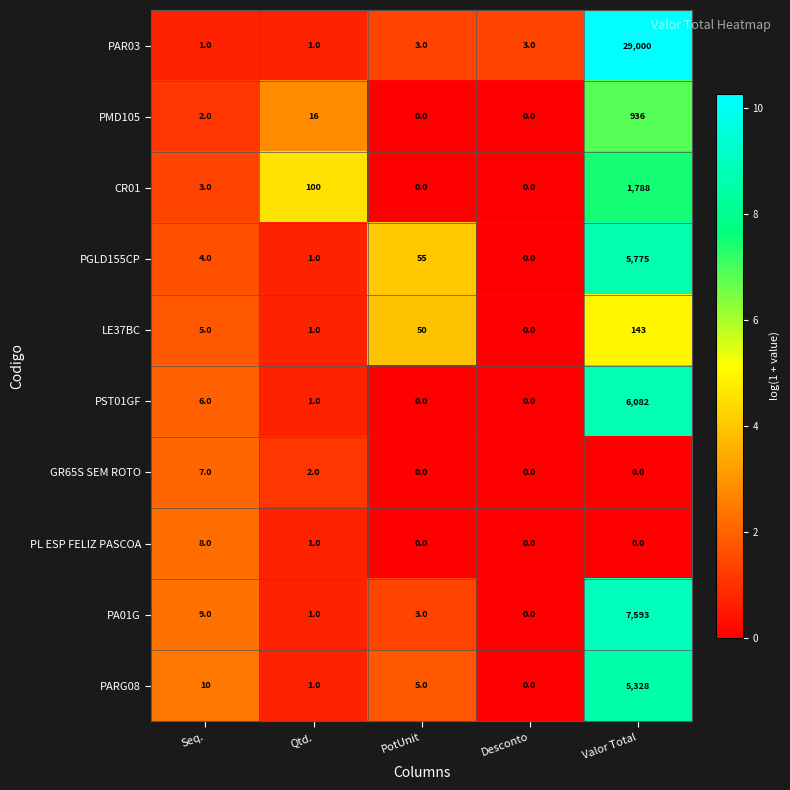

What is the difference between the maximum and minimum values in the PMD105 series?

936